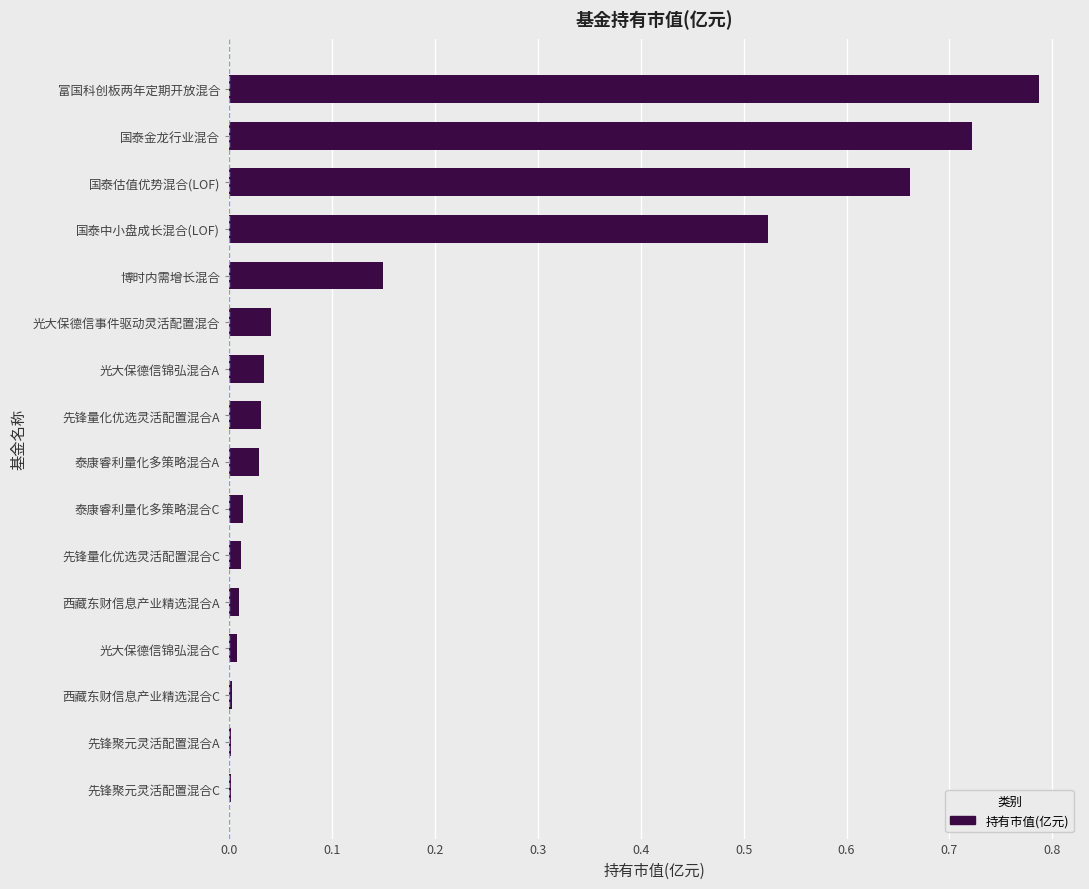

Which has a higher value, 先锋量化优选灵活配置混合C or 国泰中小盘成长混合(LOF)?

国泰中小盘成长混合(LOF)